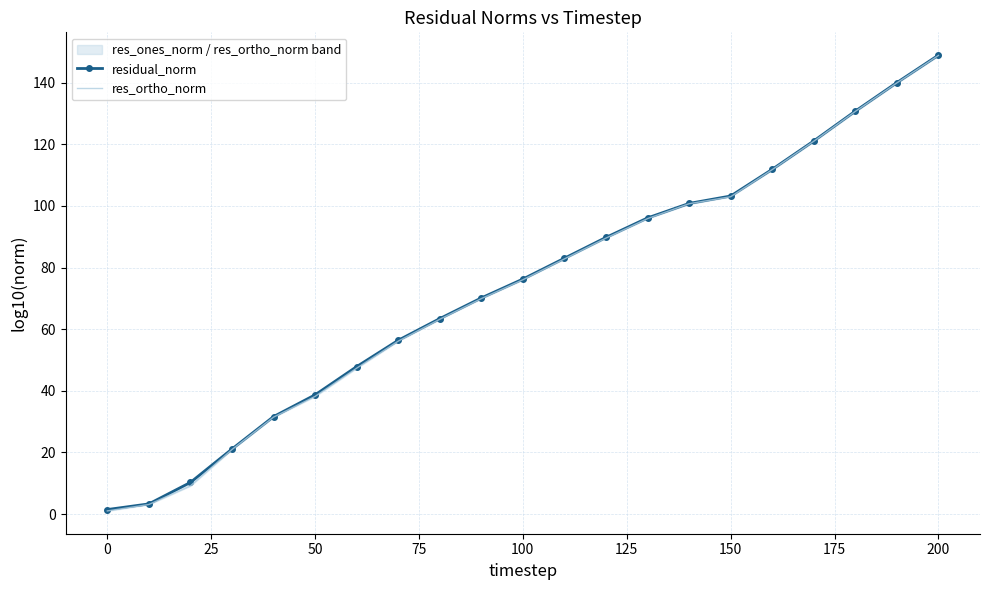

What is the minimum value shown in the chart?

1.0